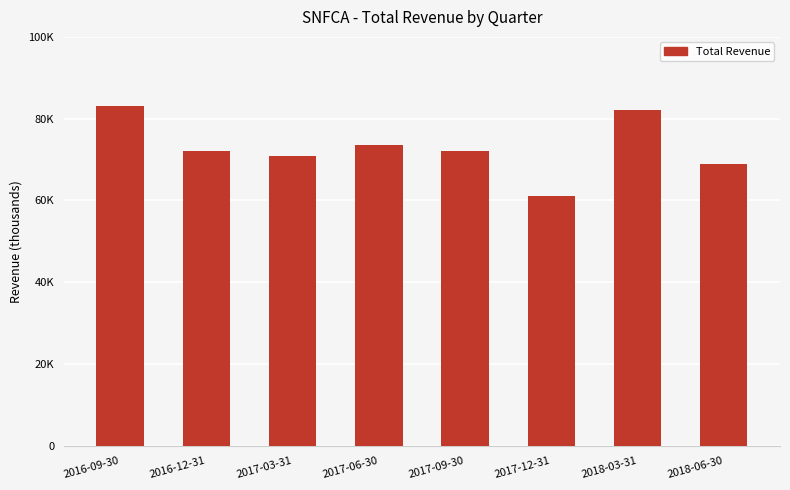

What is the change in value from 2017-03-31 to 2018-06-30?

-2000